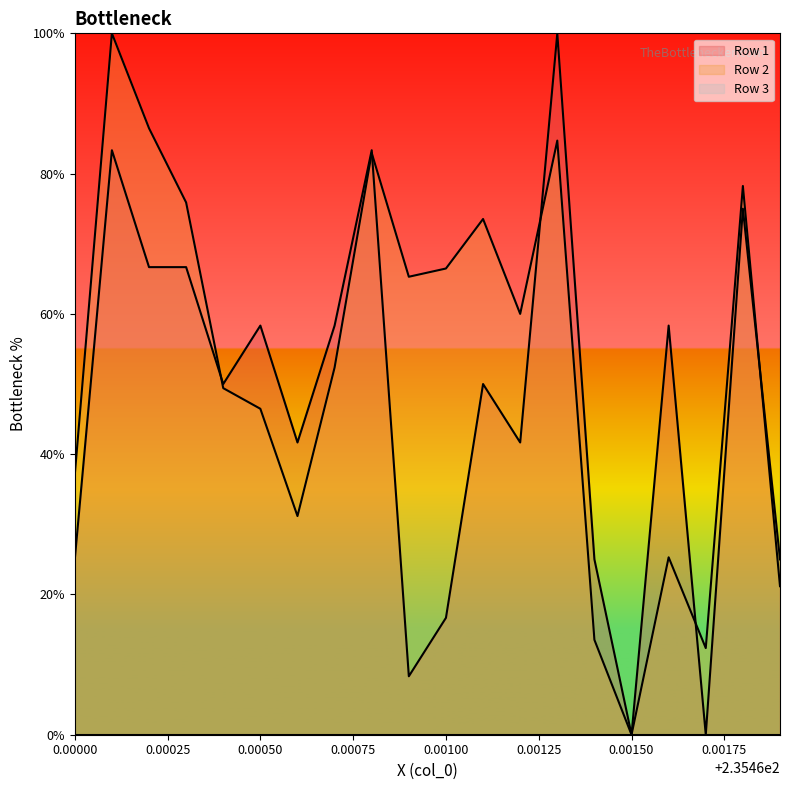

What is the highest value of the Row 2 series?

100.0